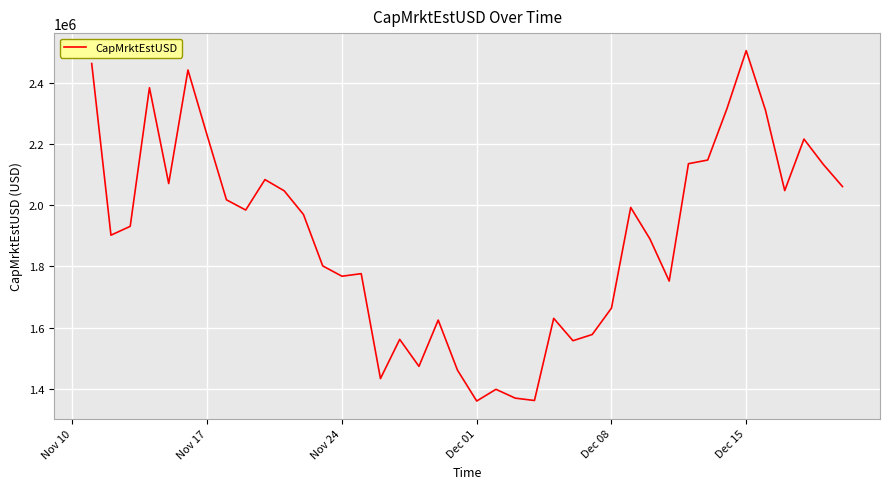

What is the greatest value displayed?

2504206.0